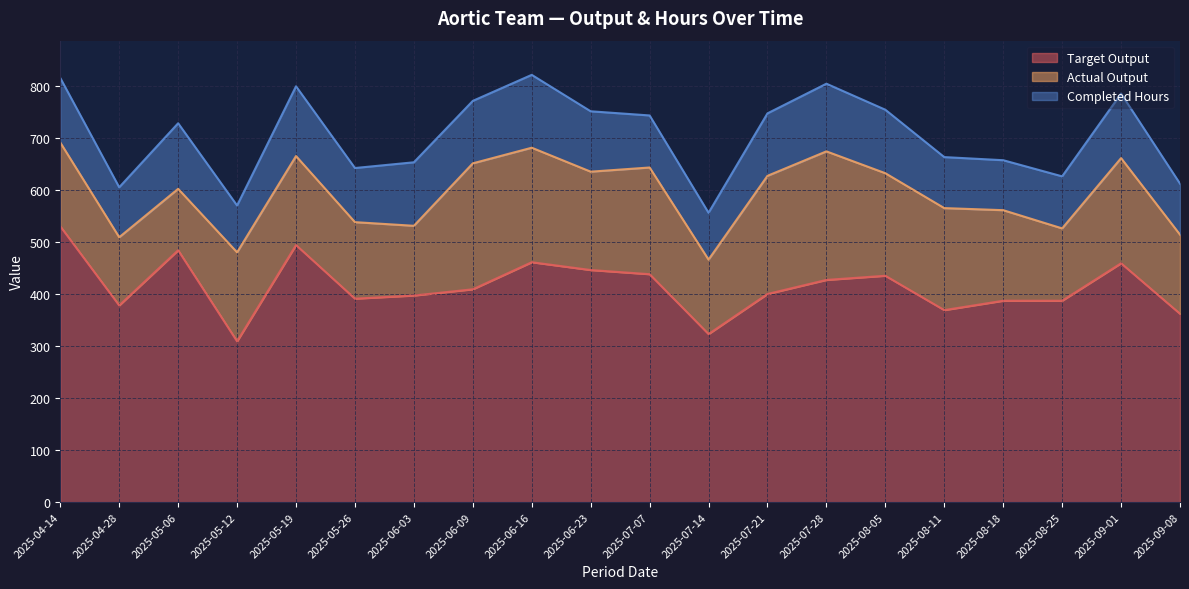

How many interior local valleys does the Actual Output series have?

5